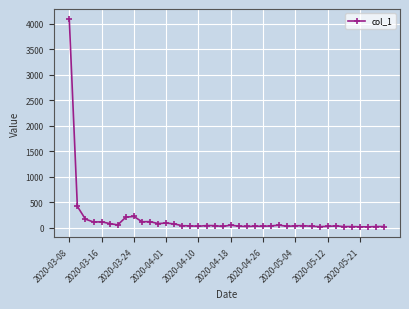

What is the maximum value shown in the chart?

4081.8